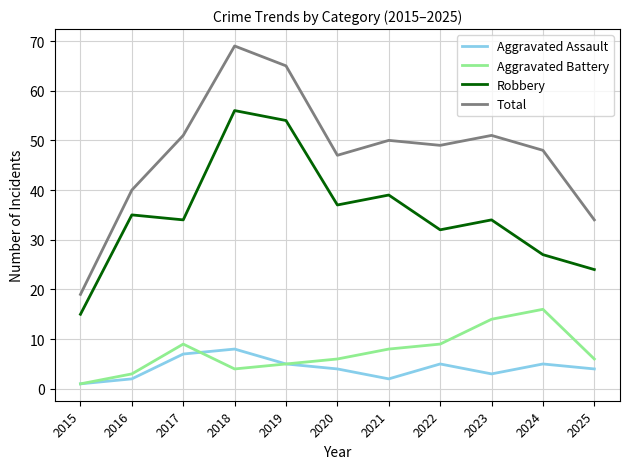

The value of Aggravated Battery at 2018 is 4. True or false?

True